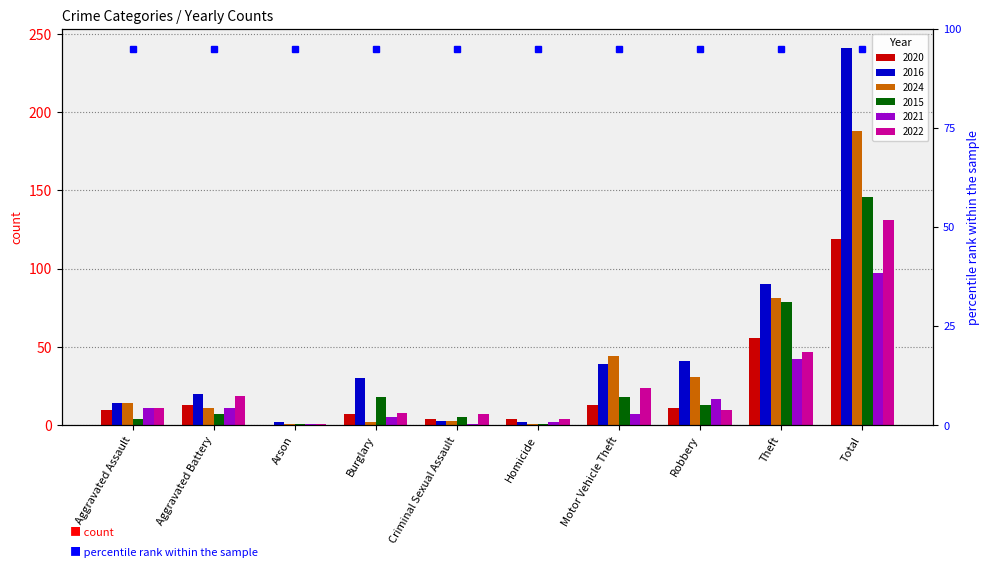

What is the label of the 9th bar from the right?

Aggravated Battery